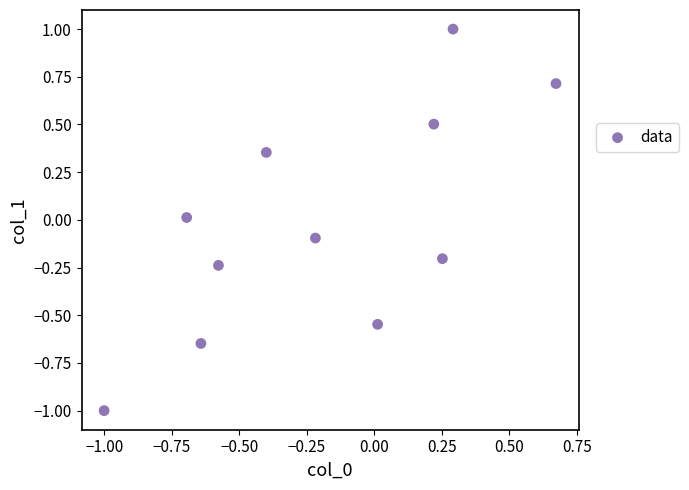

What is the range of Y values (max minus min)?

2.0